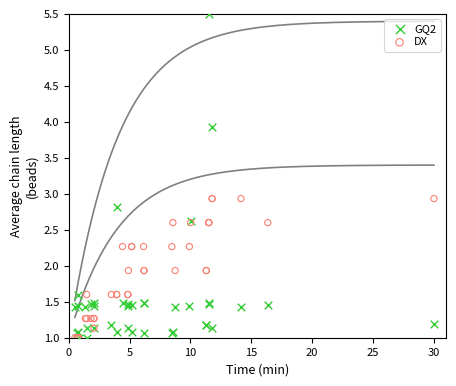

What are all the series names shown in the legend?

GQ2, DX